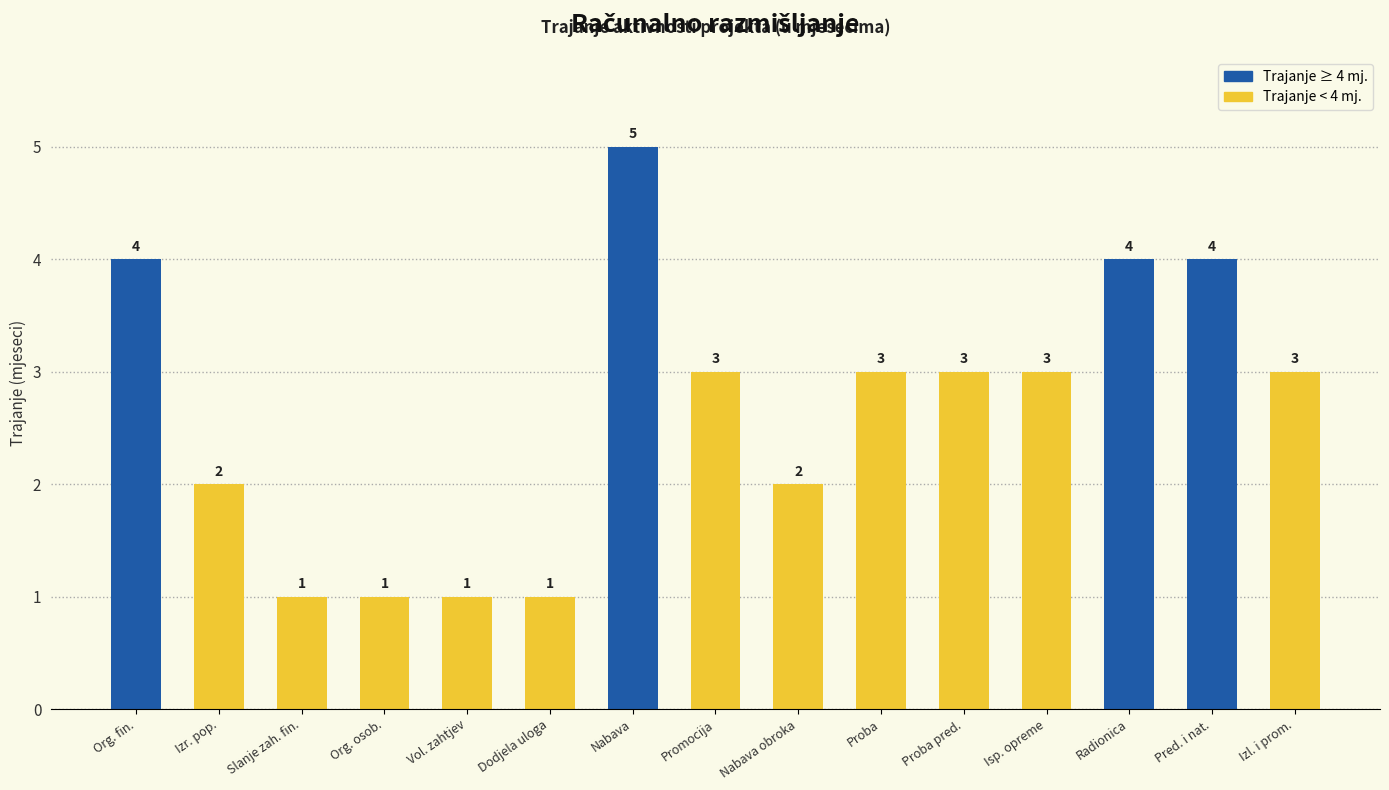

What is the difference between the maximum and minimum values?

4